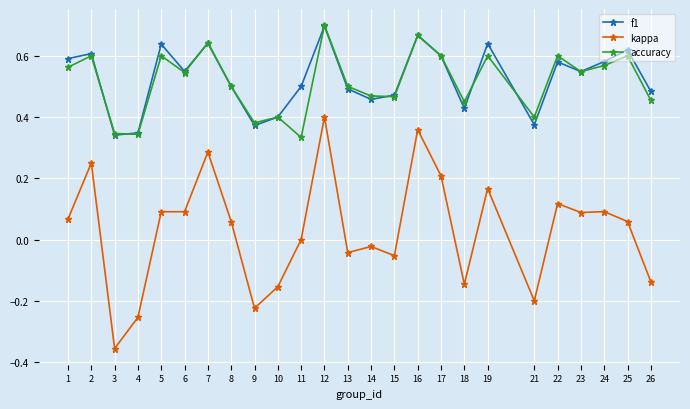

At which label does f1 reach its peak?

12